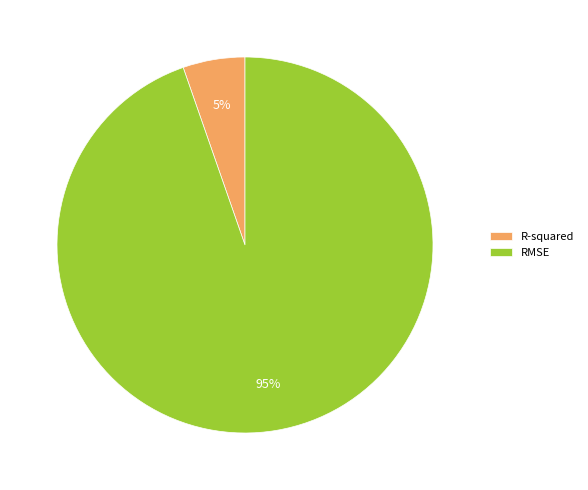

What percentage is the R-squared slice, to the nearest percent?

5%